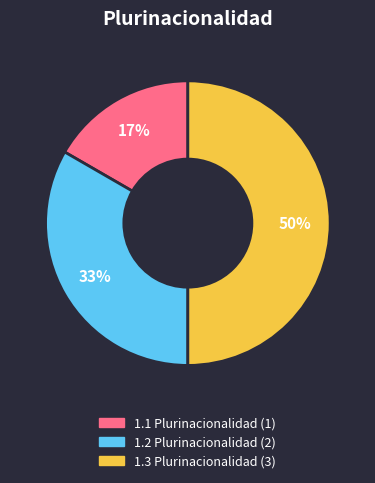

Does 1.1 Plurinacionalidad account for over 50% of the chart?

No